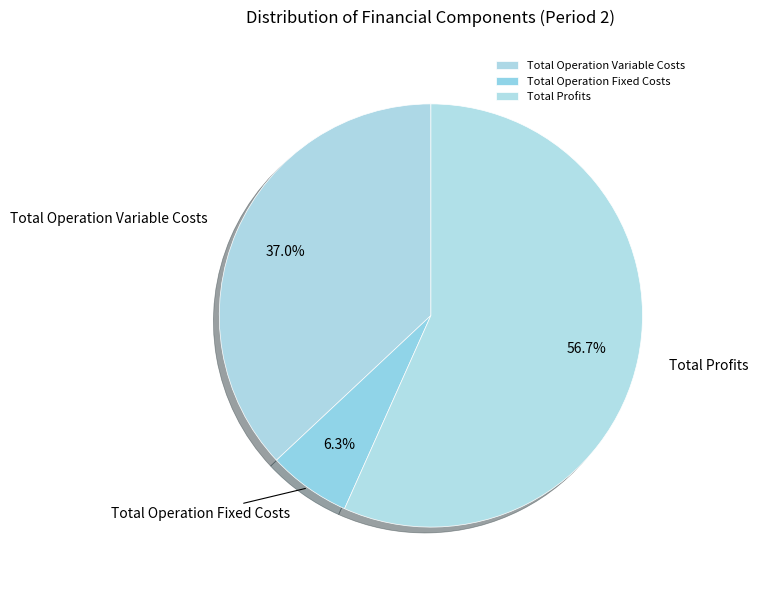

Between Total Profits and Total Operation Variable Costs, which is larger?

Total Profits